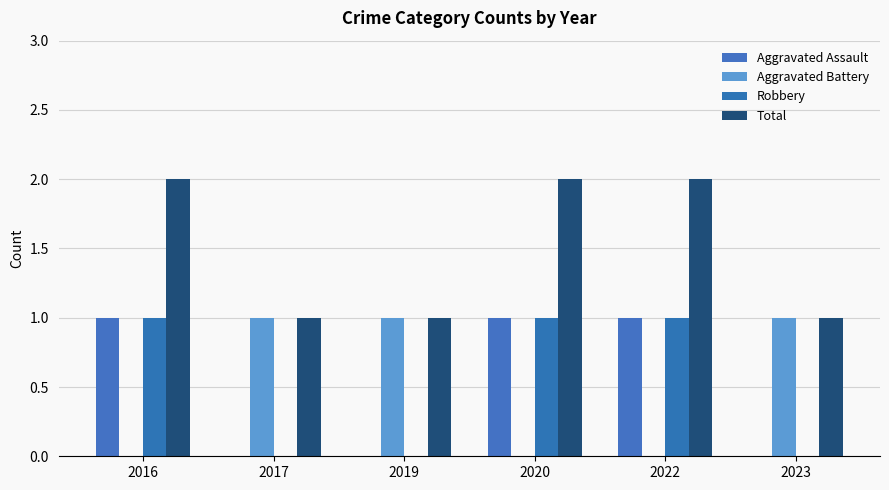

Does the chart contain stacked bars?

No